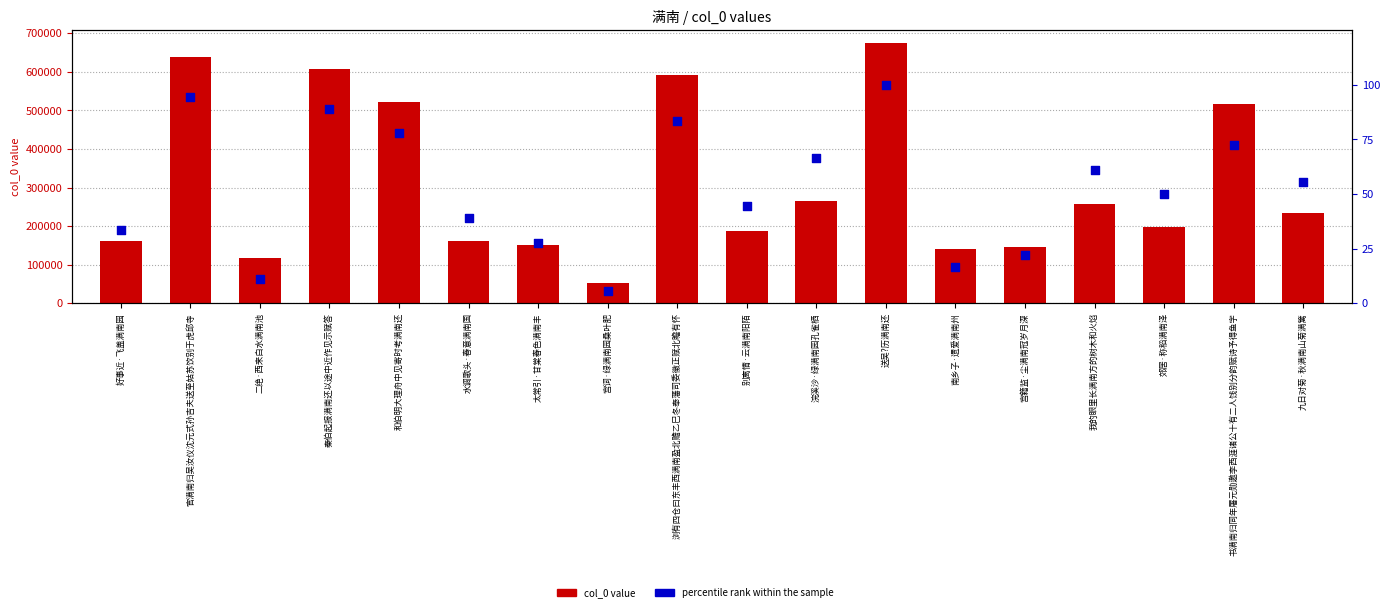

At how many categories does at least one series exceed 273575?

6